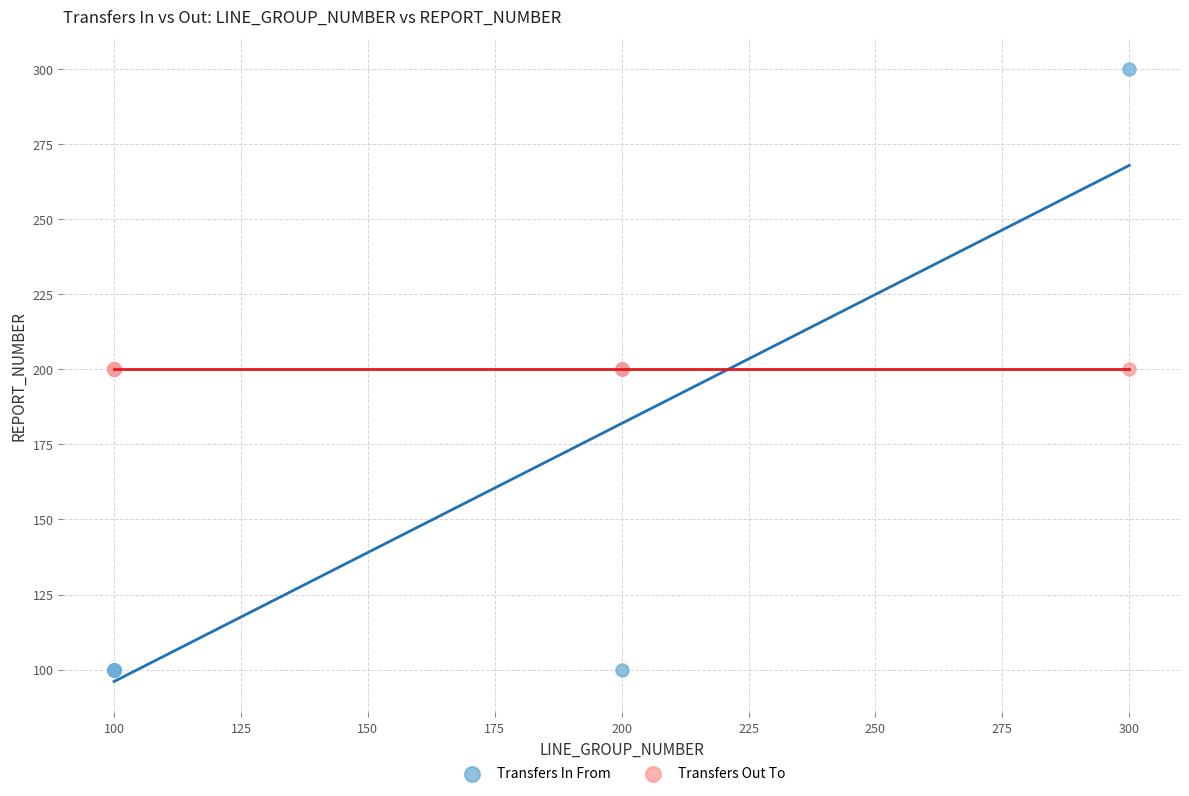

Which series reaches the minimum Y coordinate?

Transfers In From